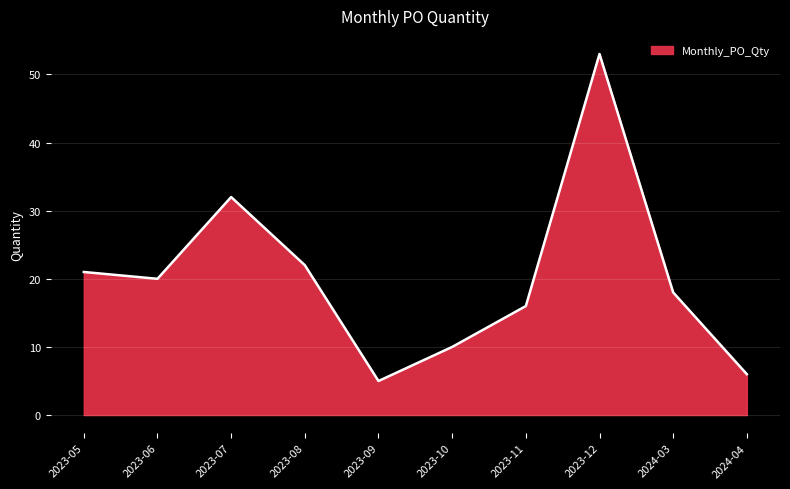

What is the sum of the values at 2024-04 and 2023-08?

28